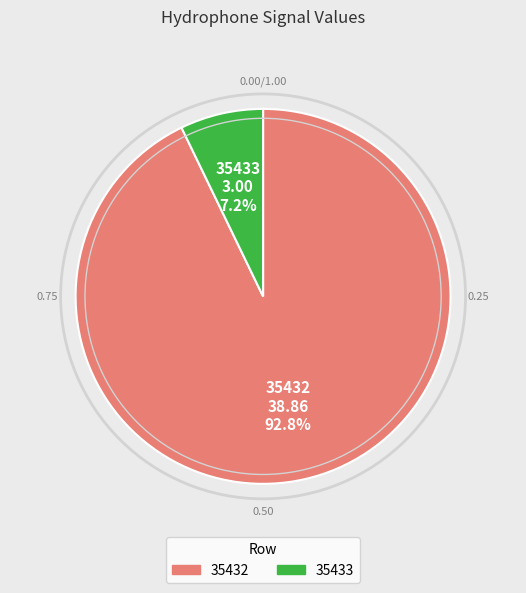

To the nearest percent, what portion does 35432 represent?

93%